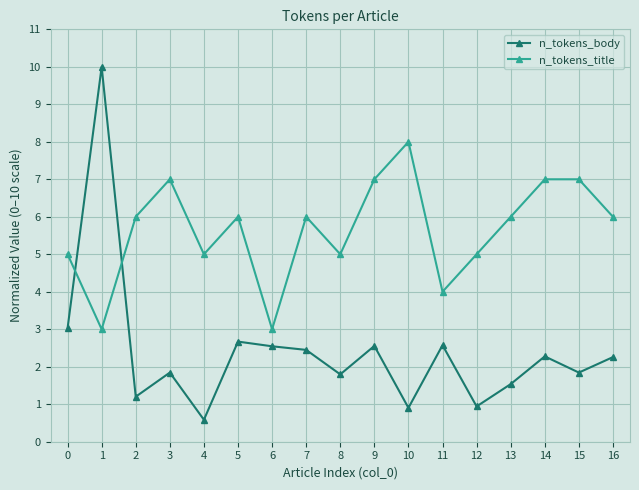

Is it true that n_tokens_body equals 0.4 at 13?

False